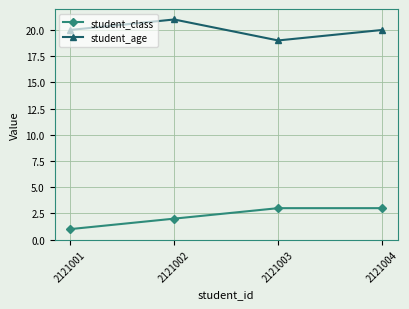

What is the approximate value of student_age at 2121002?

21